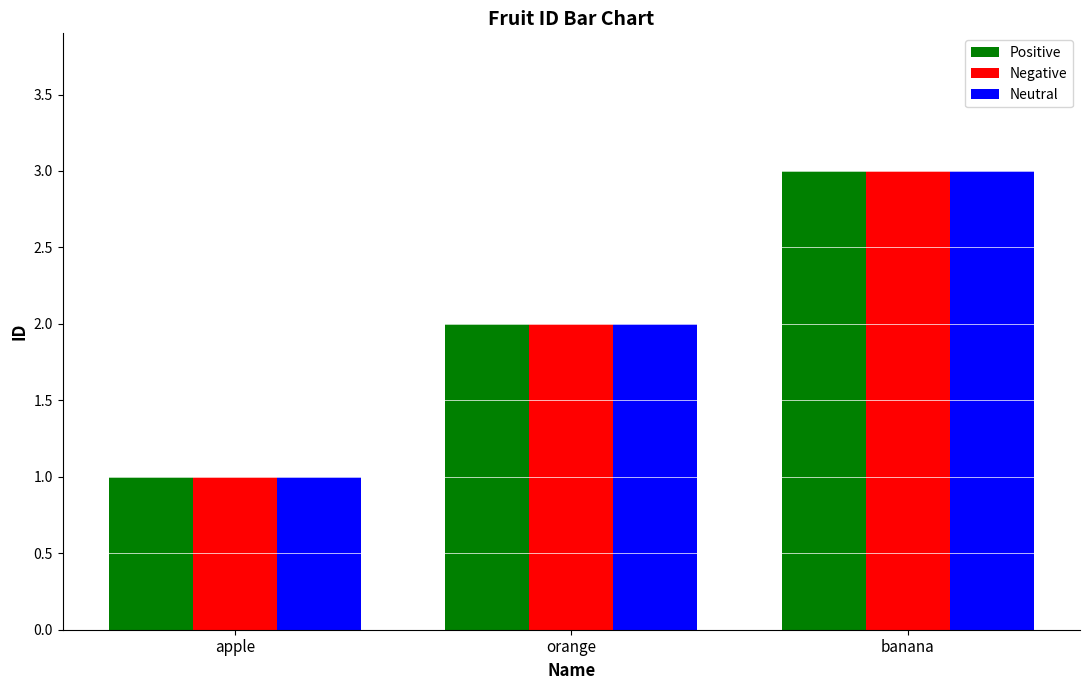

The value of Positive at orange is 2. True or false?

True